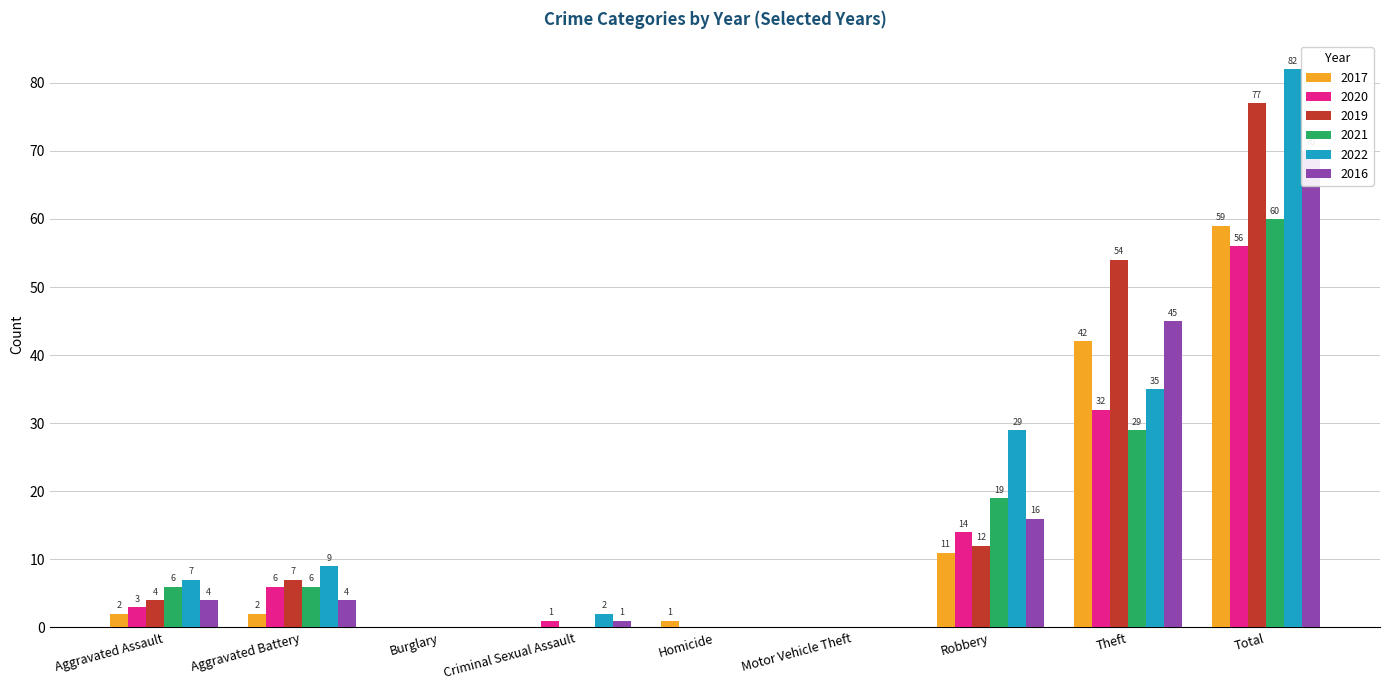

Rank the categories by 2022 value from highest to lowest.

Total, Theft, Robbery, Aggravated Battery, Aggravated Assault, Criminal Sexual Assault, Burglary, Homicide, Motor Vehicle Theft